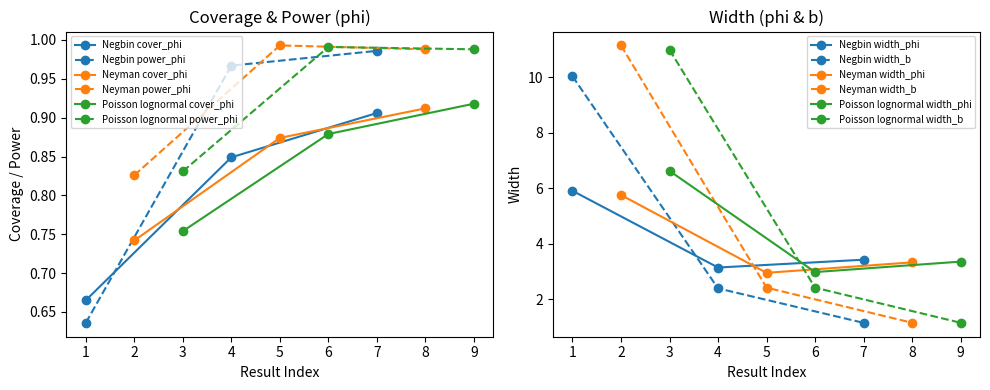

How many lines are shown in the chart?

6